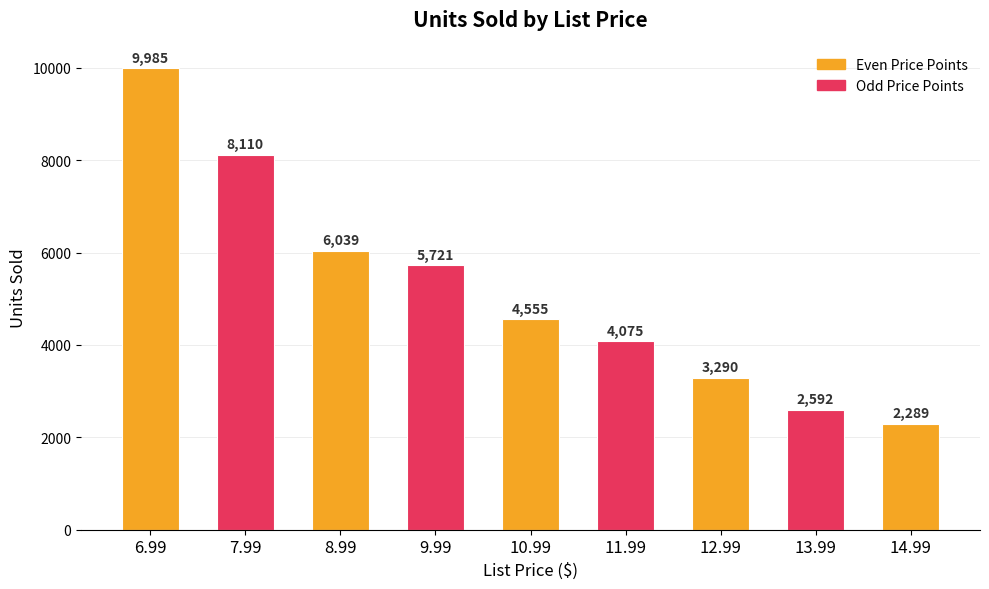

What is the sum of the values at 6.99 and 10.99?

14540